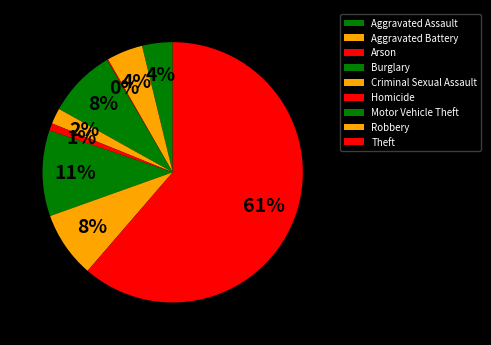

What is the largest slice in the pie chart?

Theft